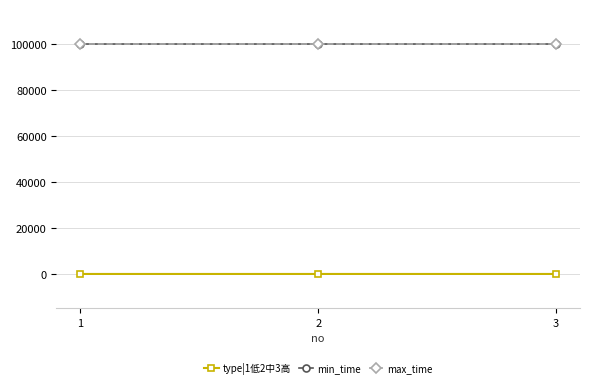

Between 3 and 2, which is larger?

3